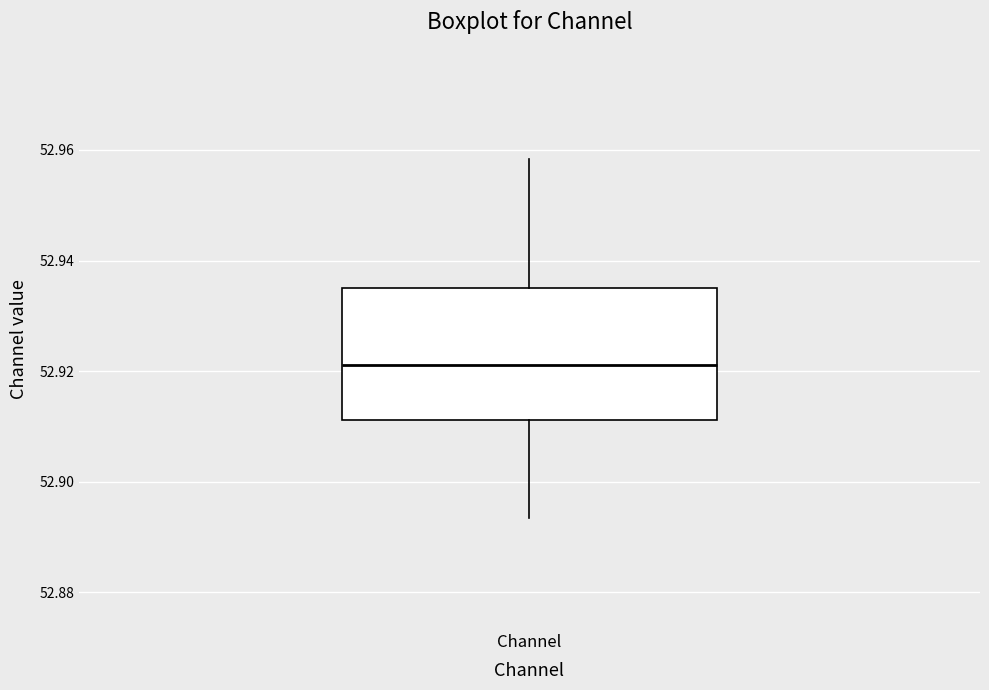

Read this box plot against the y-axis: the position of the median line, the range covered by the box, and the ends of both whiskers. The values are not printed on the chart, so give them approximately, as read against the axis.

median 52.922, box 52.912 to 52.936, whiskers 52.894 to 52.958